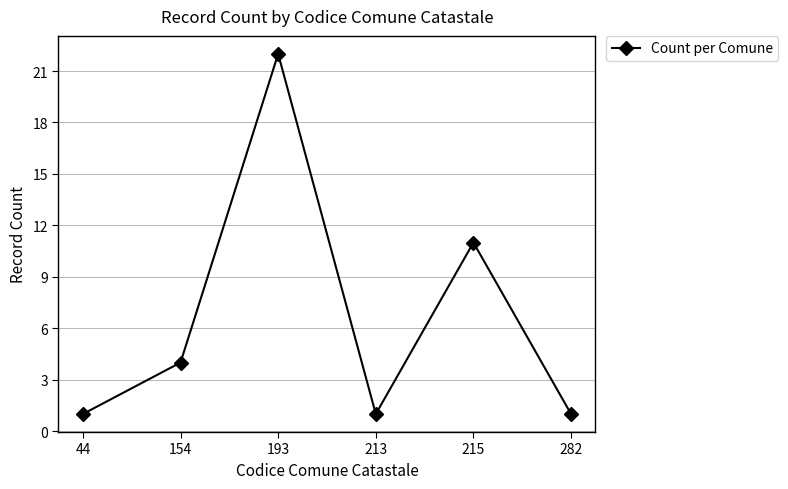

How many lines are shown in the chart?

1